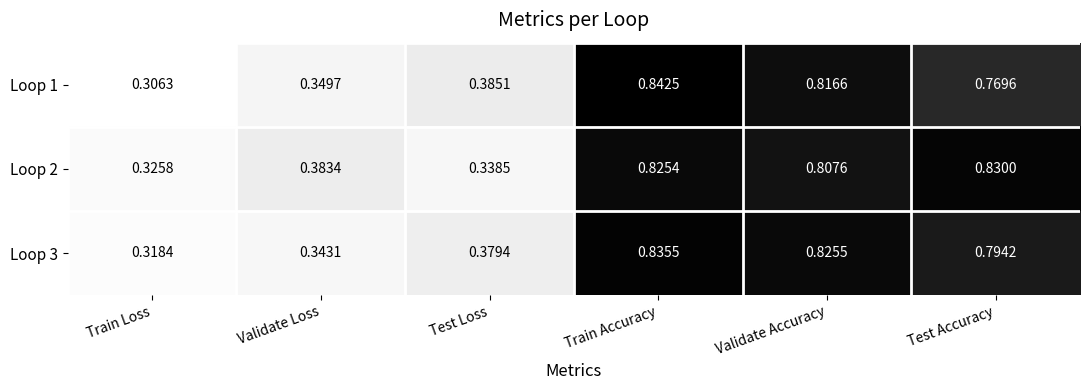

What is the difference between the highest and lowest values at Test Accuracy?

0.1